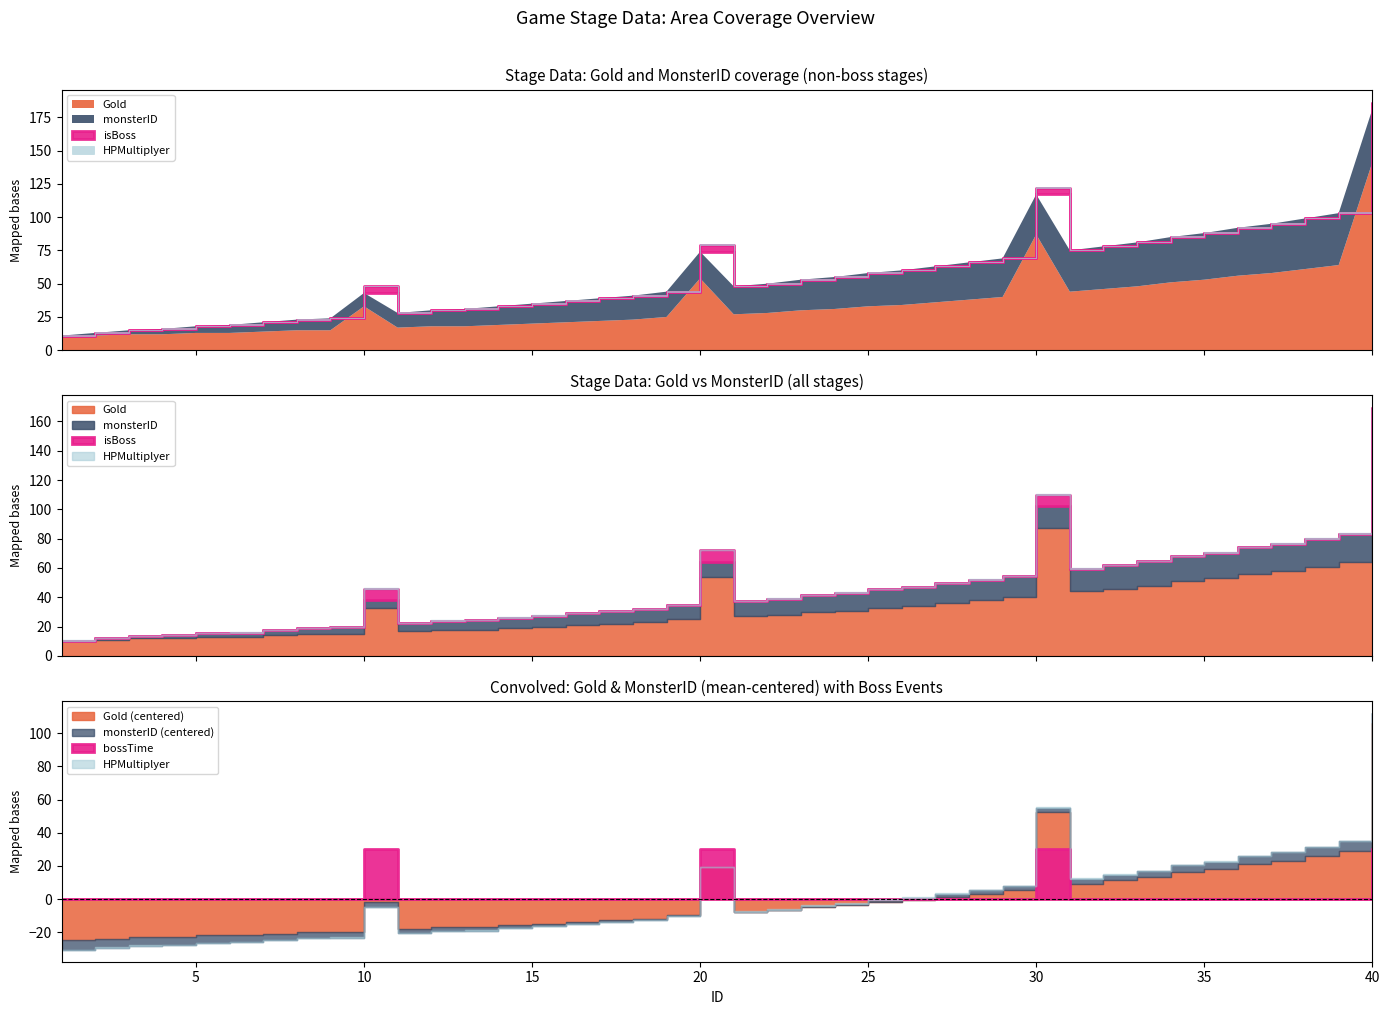

Is it true that isBoss equals -1 at 16?

False